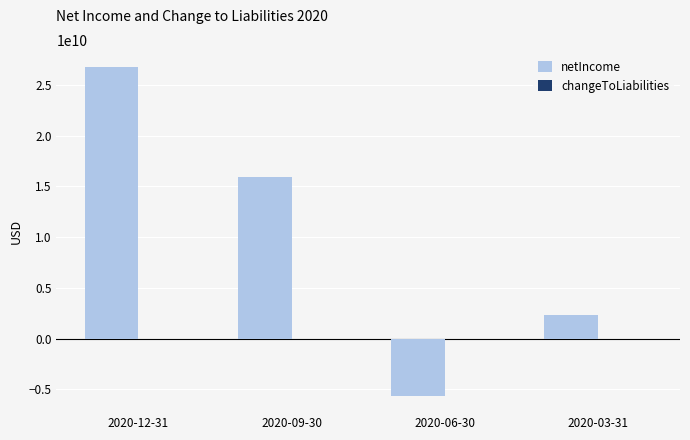

What is the value of the 1st bar from the left?

26810000000